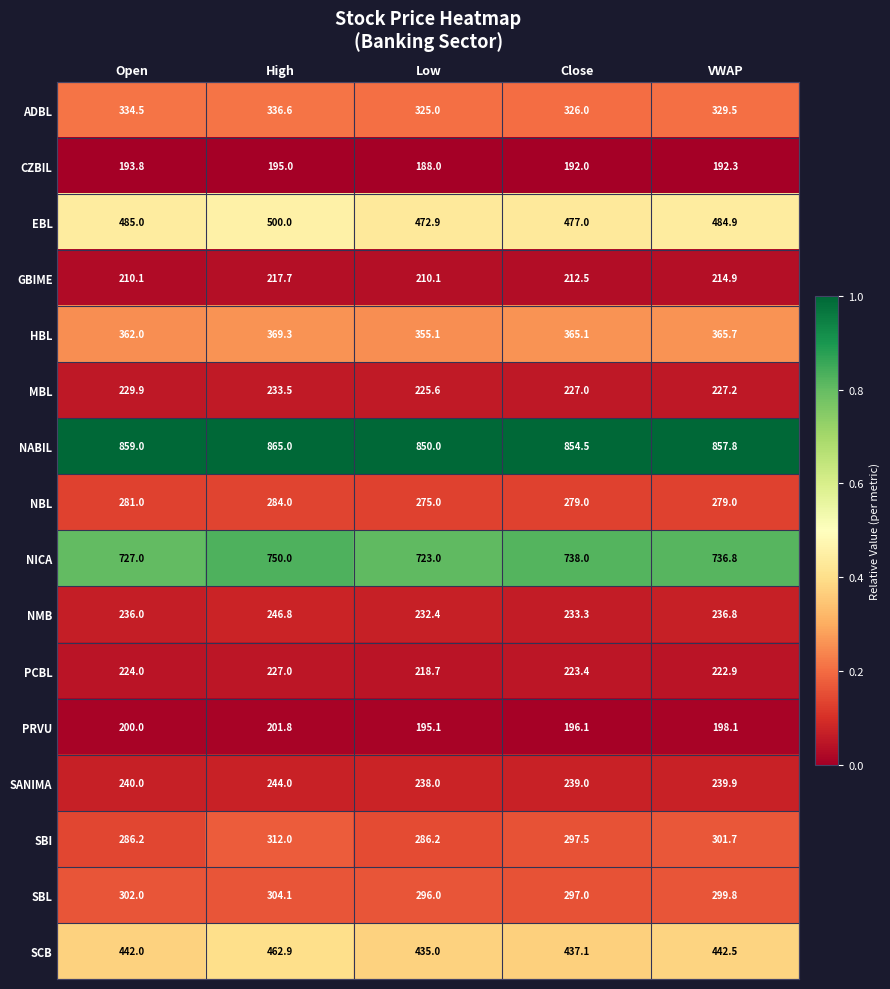

List the labels in order of SANIMA value, smallest first.

Low, Close, VWAP, Open, High